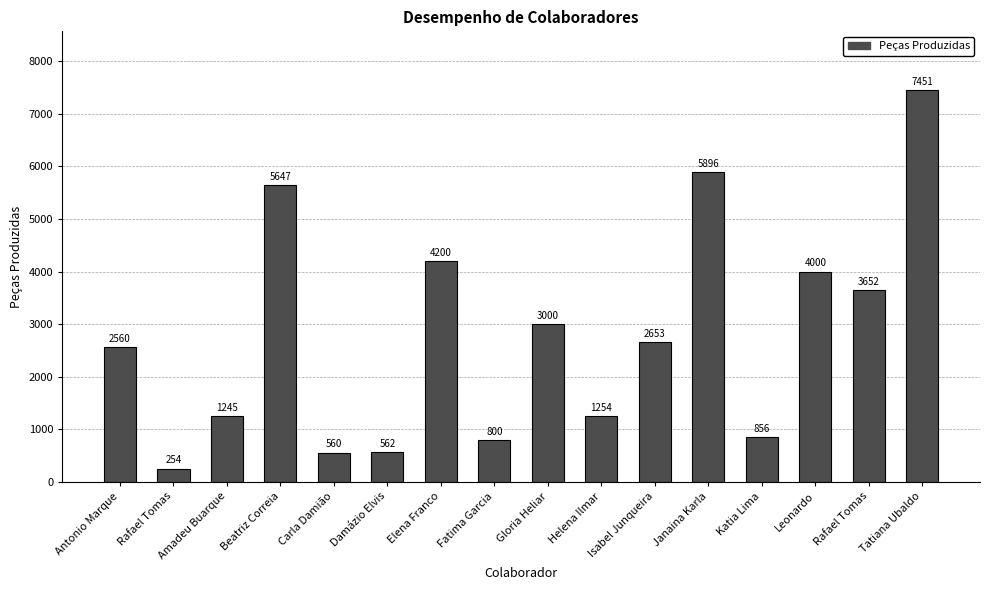

How many series are shown in this chart?

1